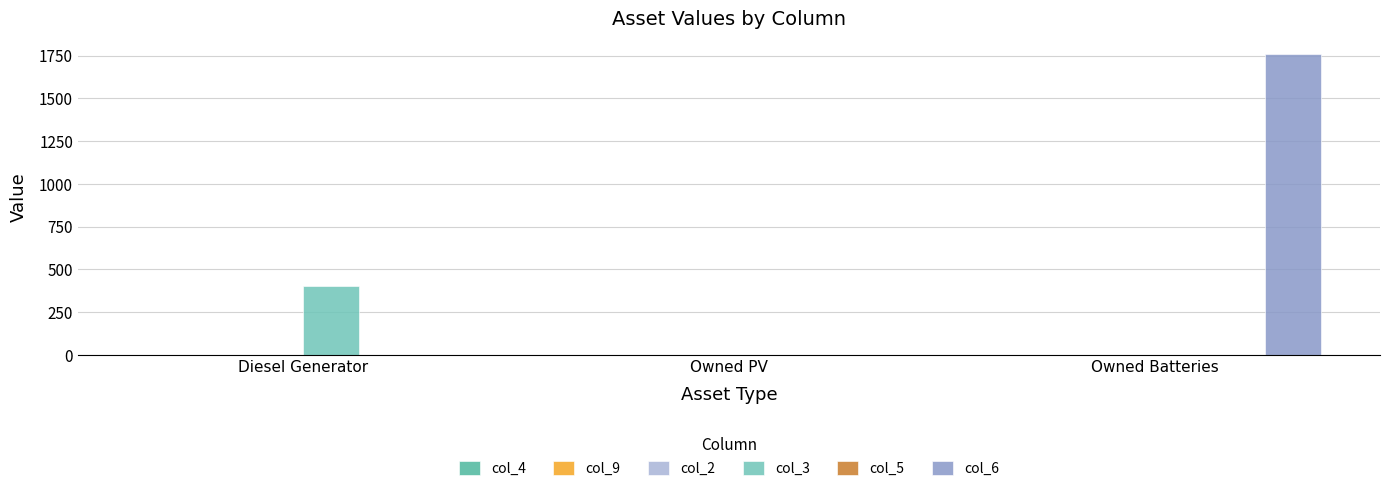

At which category is the sum across all series the highest?

Owned Batteries